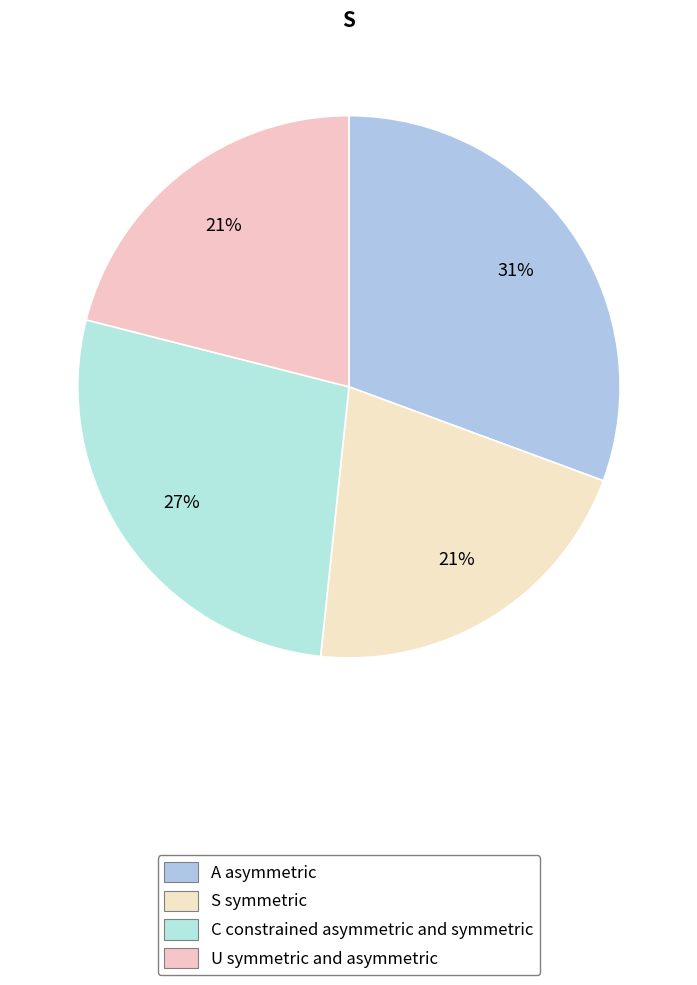

Count the number of slices in the pie.

4